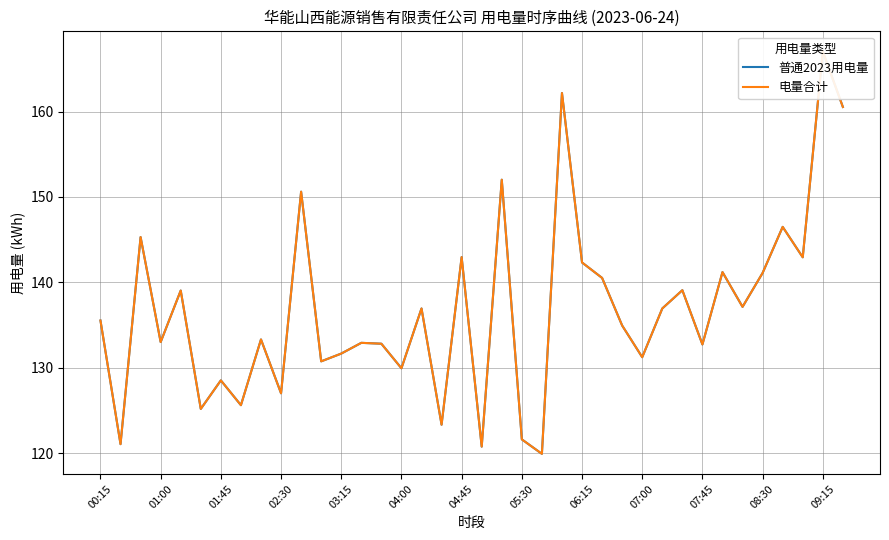

True or false: 电量合计 has more than 2 points higher than both neighbors.

True